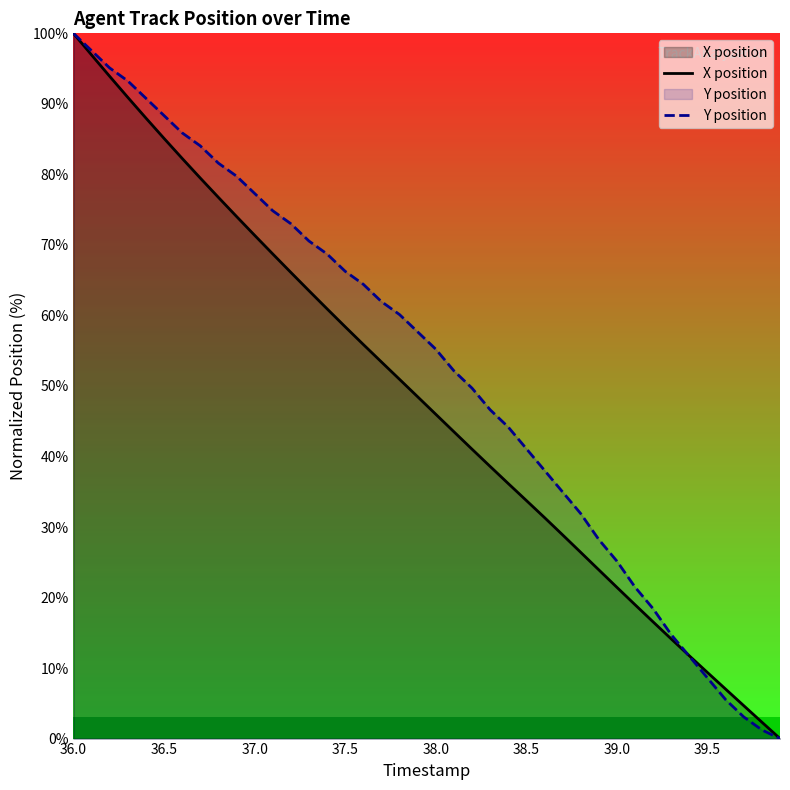

Which series has the largest range (max minus min)?

X position